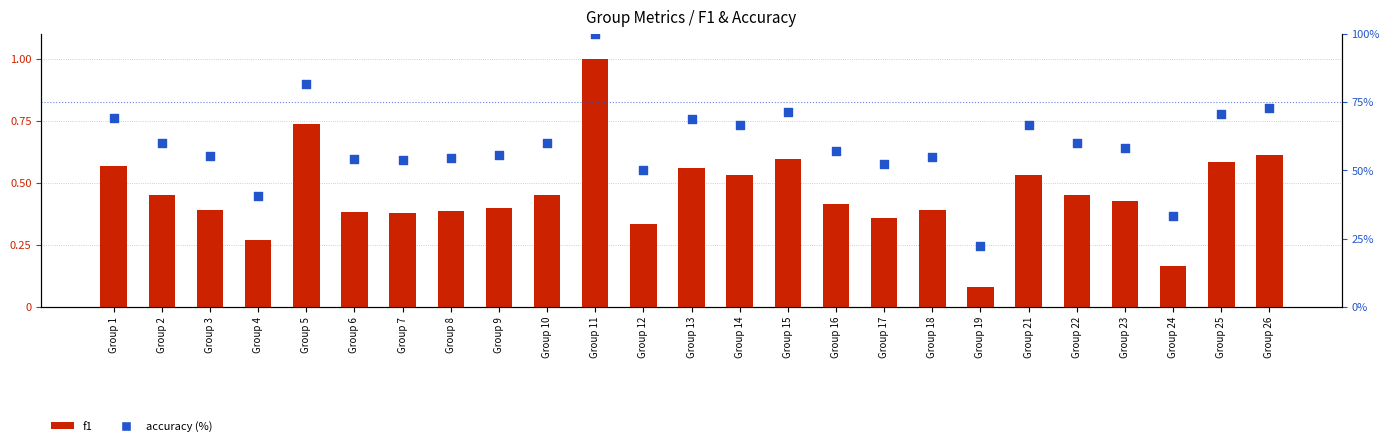

At how many categories does at least one series exceed 57?

14